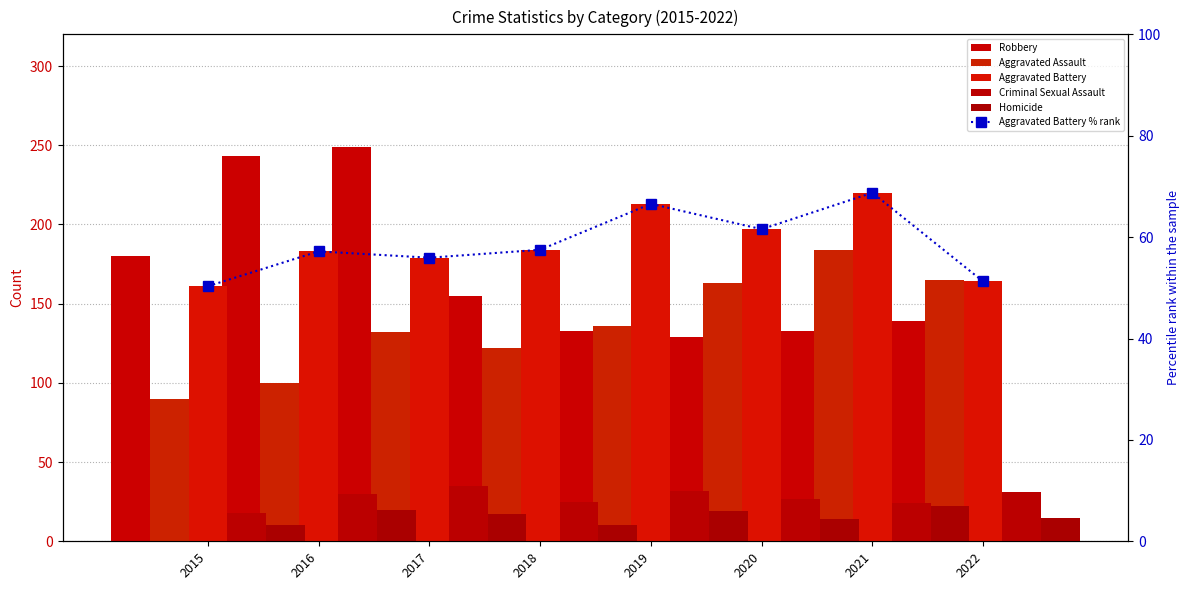

Rank the categories by Aggravated Battery % rank value from highest to lowest.

2021, 2019, 2020, 2018, 2016, 2017, 2022, 2015